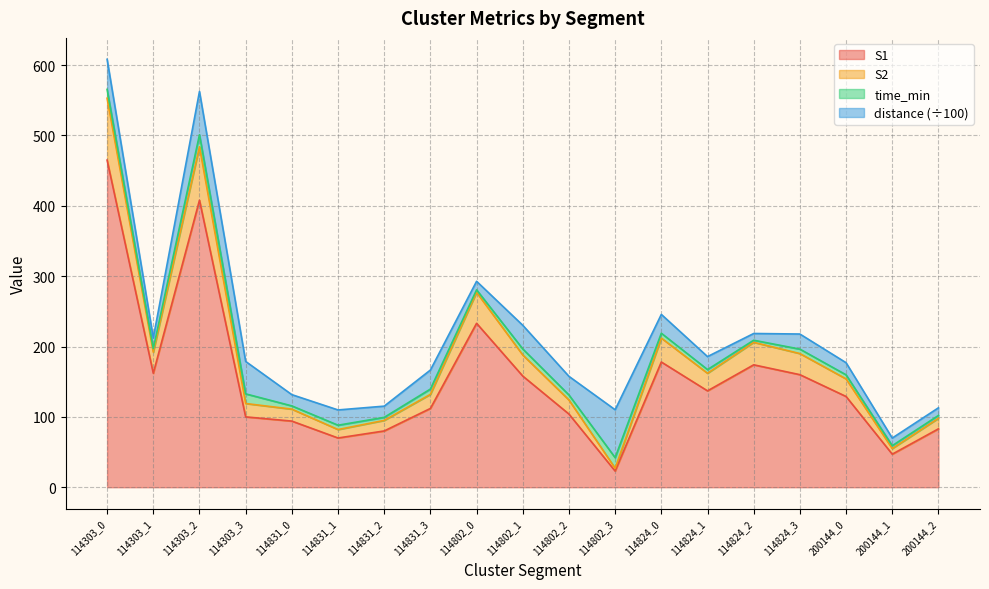

What are all the series names shown in the legend?

S1, S2, time_min, distance (÷100)